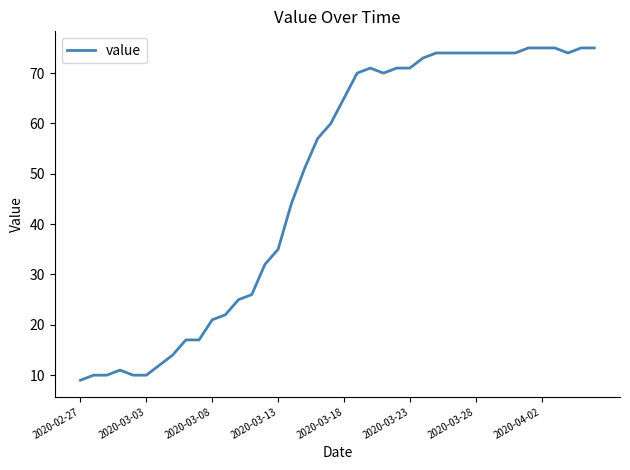

Reading right to left, what are all the values shown in this chart?

75	75	74	75	75	75	74	74	74	74	74	74	74	73	71	71	70	71	70	65	60	57	51	44	35	32	26	25	22	21	17	17	14	12	10	10	11	10	10	9